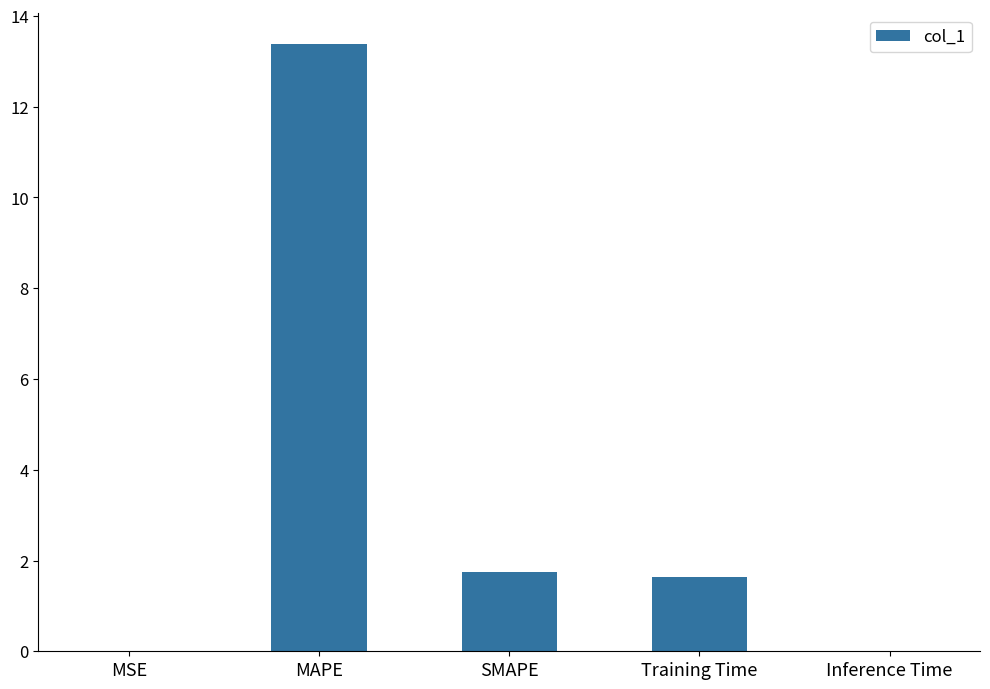

What is the sum of the values at MSE and Training Time?

1.6